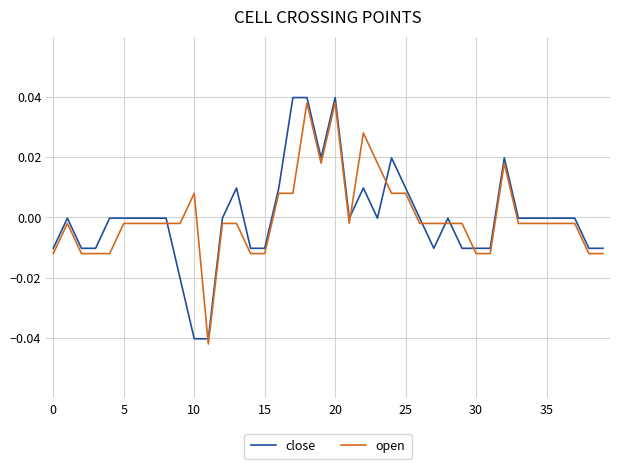

True or false: close and open intersect in this chart.

True